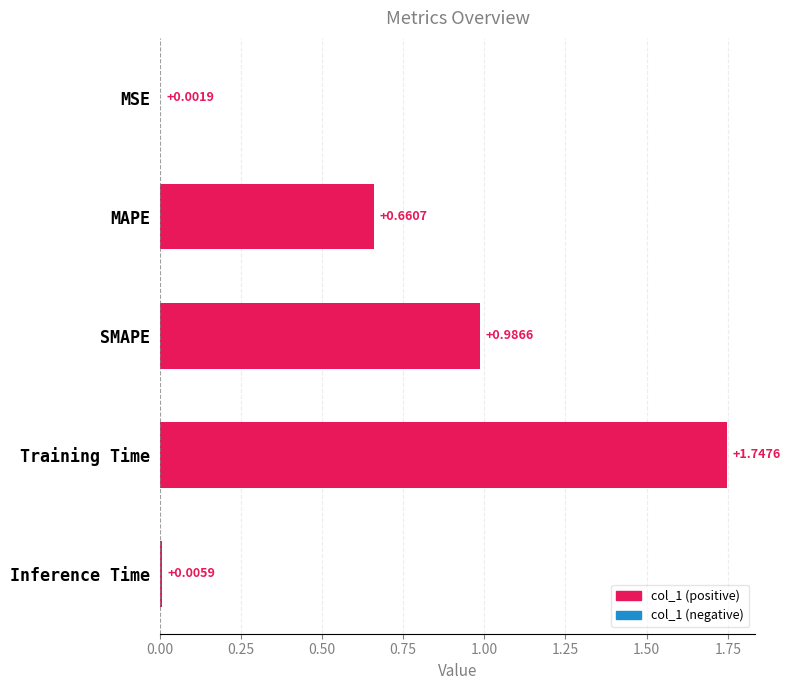

Where is the data nearest to the value 0?

MSE